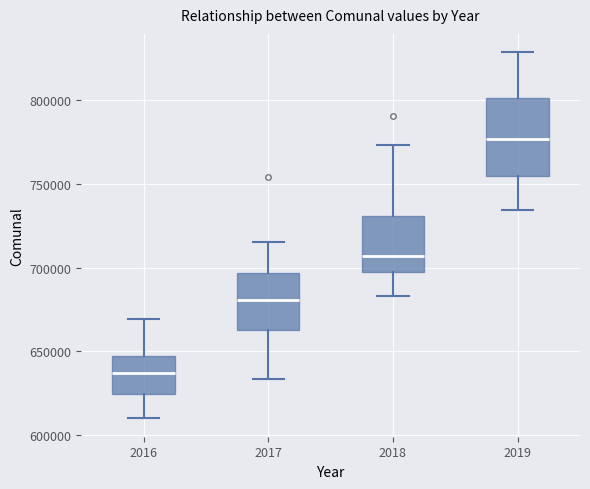

Which box is the tallest, from its lower edge to its upper edge?

2019